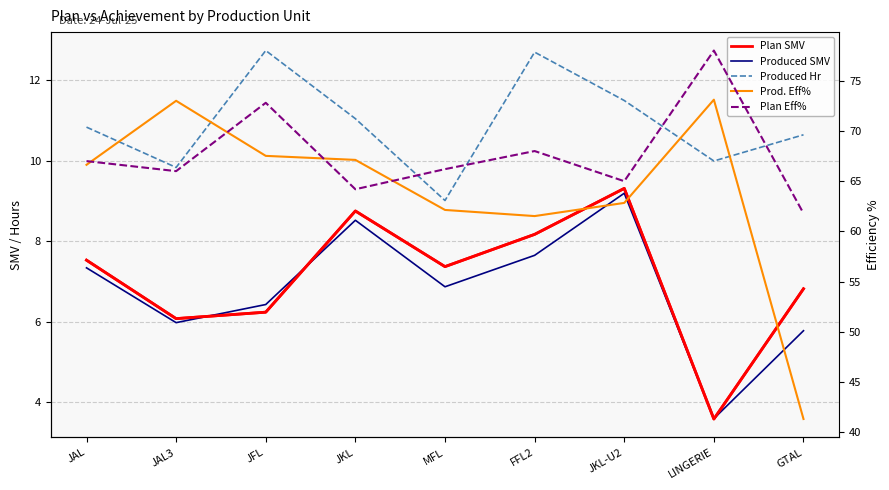

What is the difference between the highest and lowest values at JKL-U2?

55.8